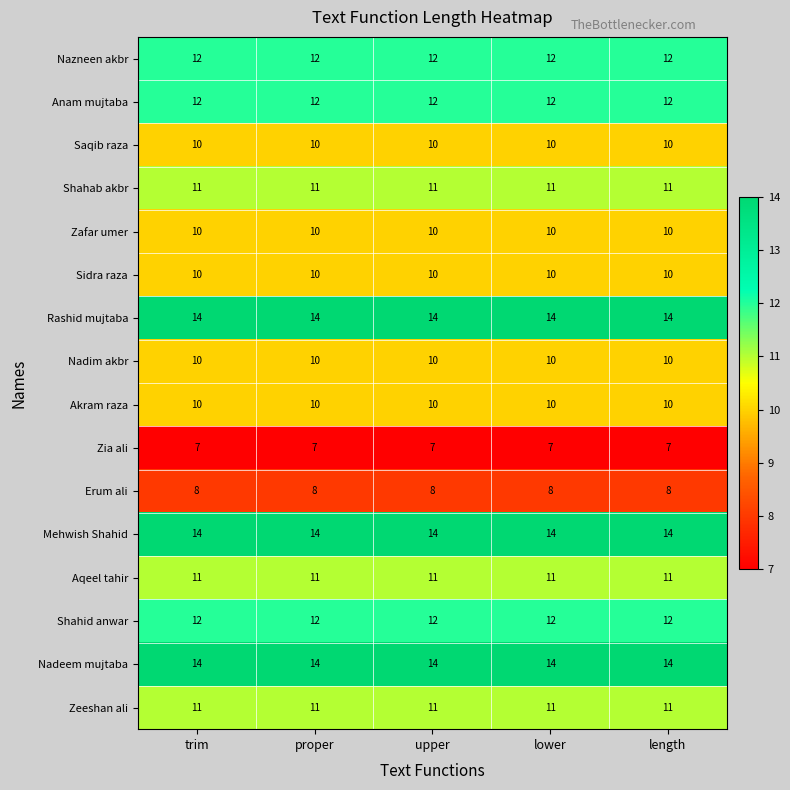

Is the value of Shahid anwar at length greater than the value of Shahab akbr at length?

Yes